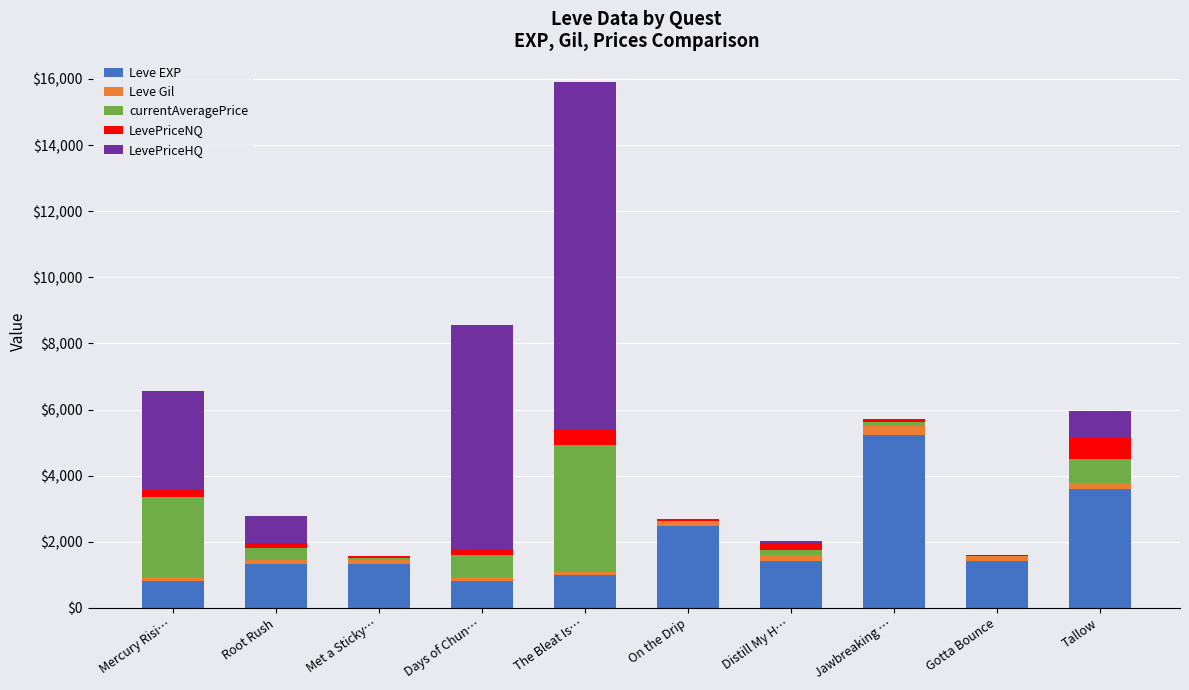

Which category has the highest value in the Leve EXP series?

Jawbreaking …